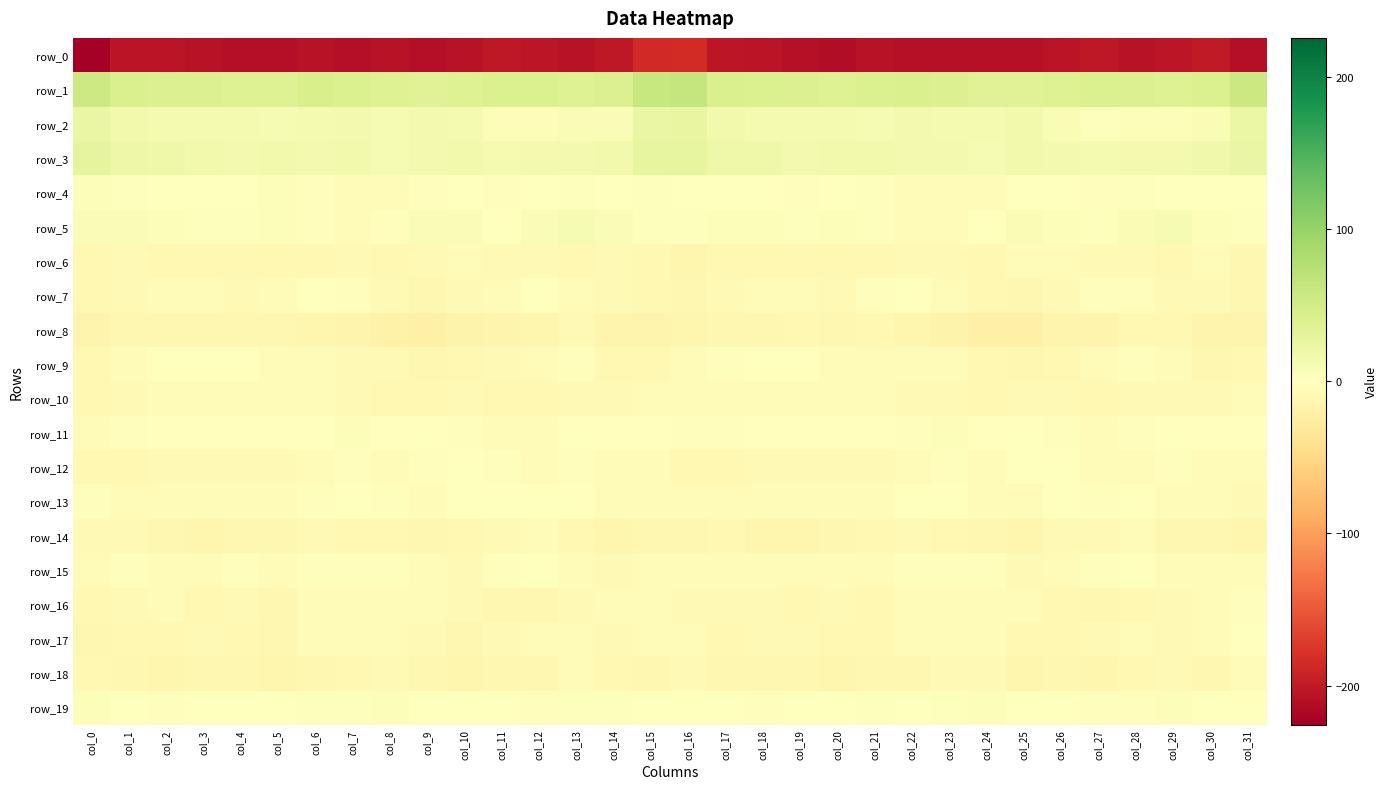

At how many categories does at least one series exceed 58?

2